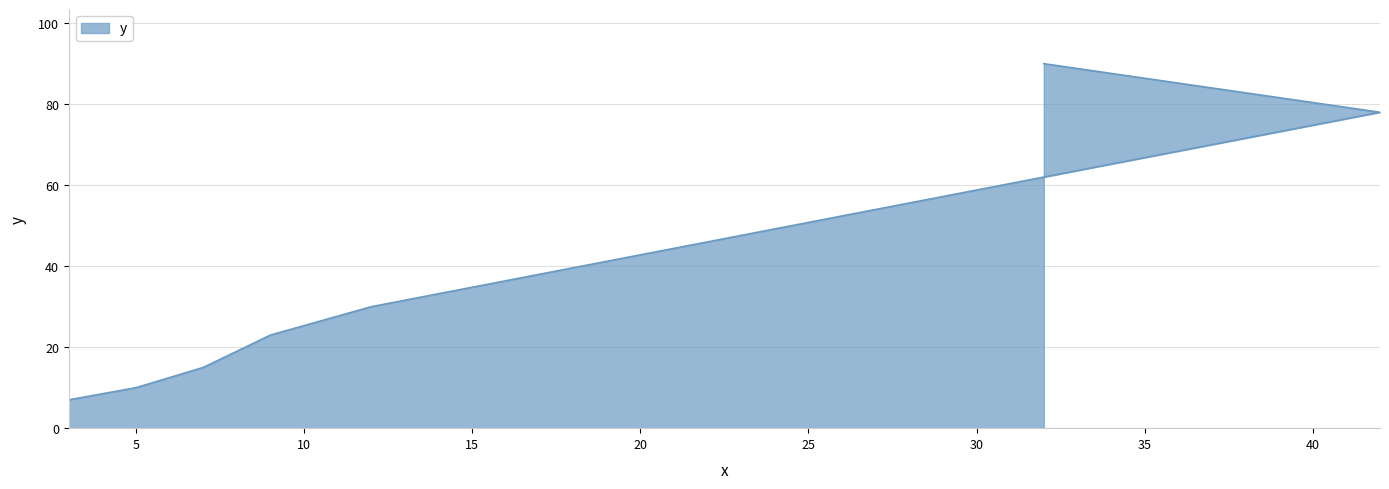

What is the smallest value displayed?

7